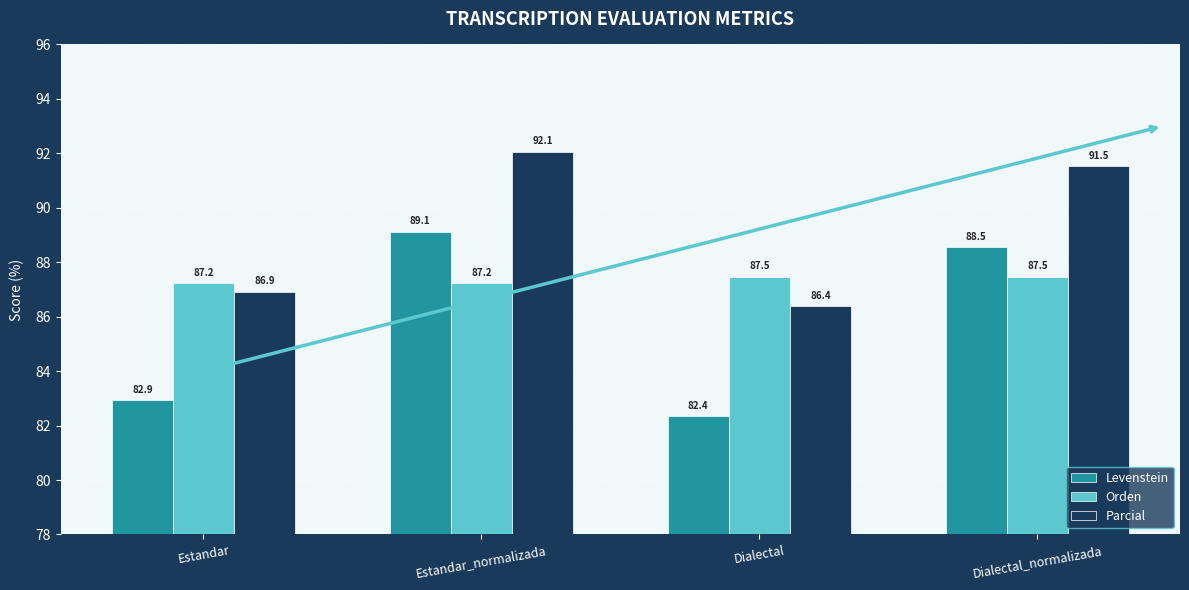

Is it true that Levenstein equals 125.0 at Estandar?

False